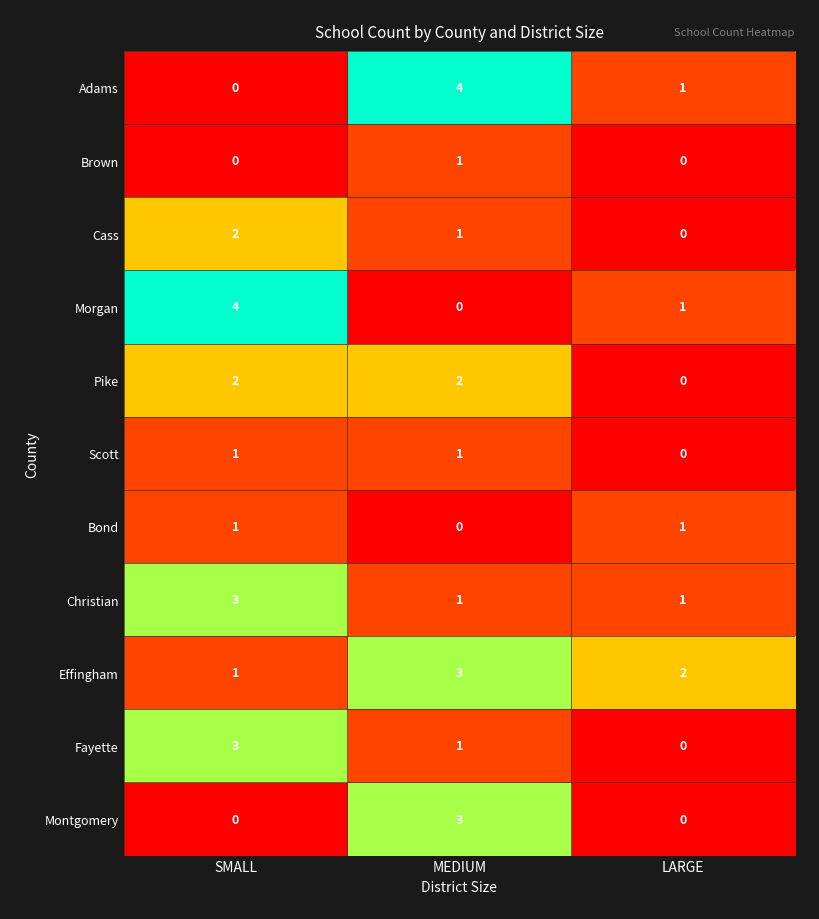

The Montgomery series shows 0 at SMALL. True or false?

True